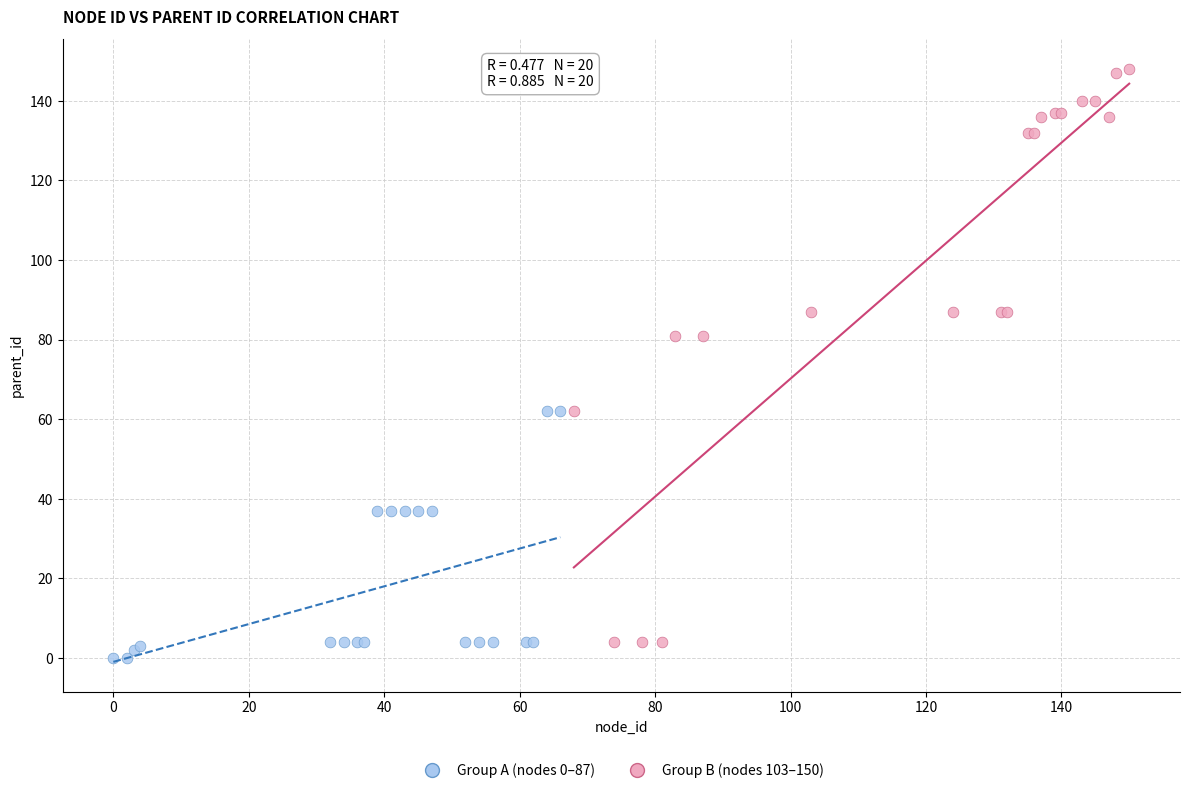

Which series contains the highest Y value?

Group B (nodes 103–150)